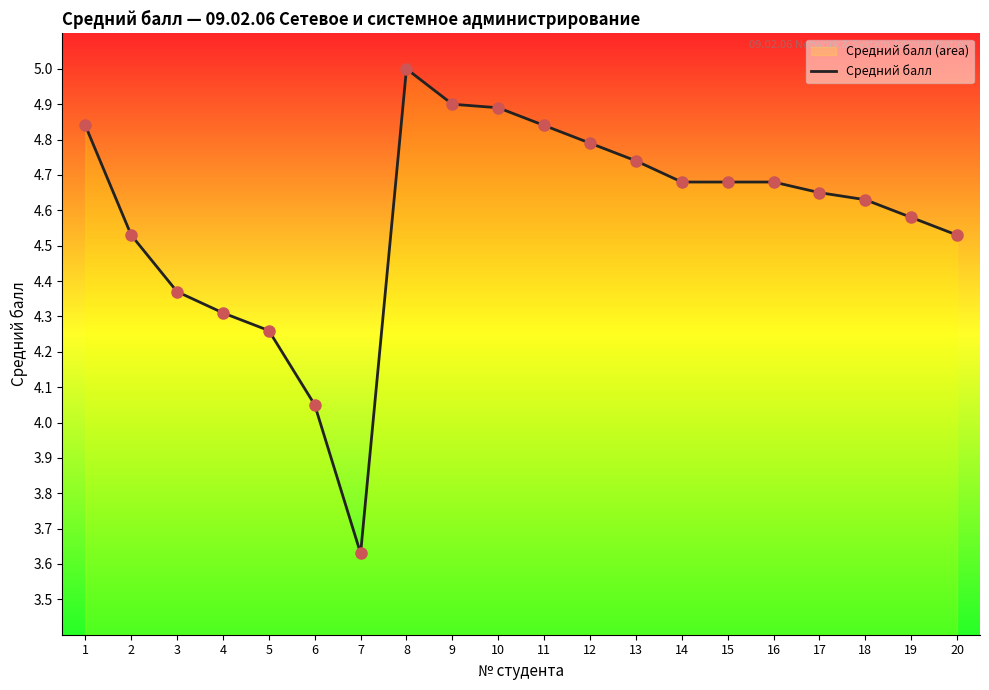

What is the ratio of the value at 18 to the value at 17?

1.0